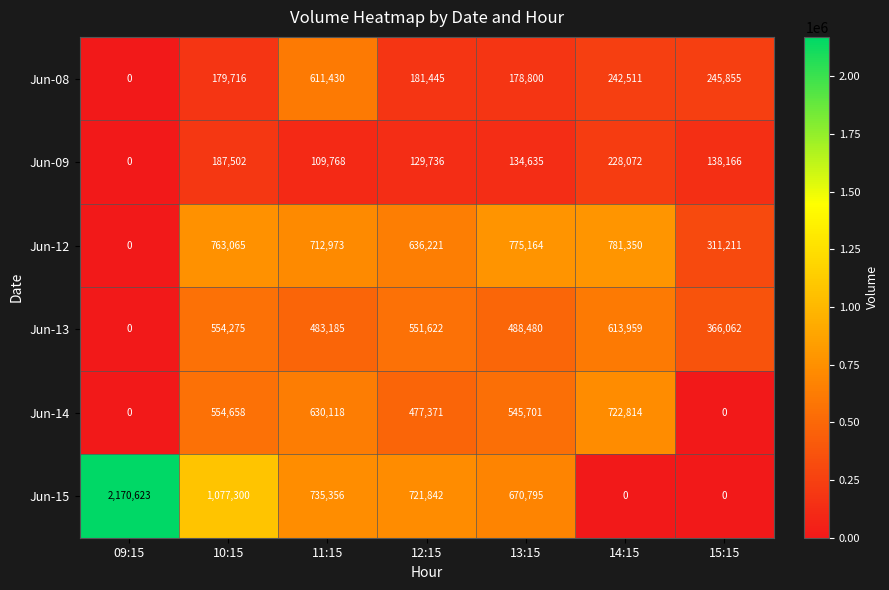

Which series changed the most between 10:15 and 15:15?

Jun-15